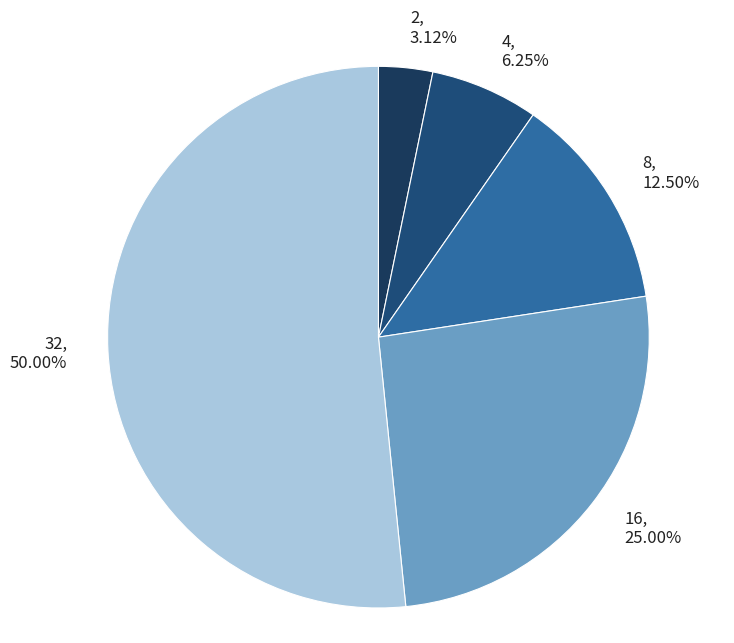

Between 16 and 2, which is larger?

16